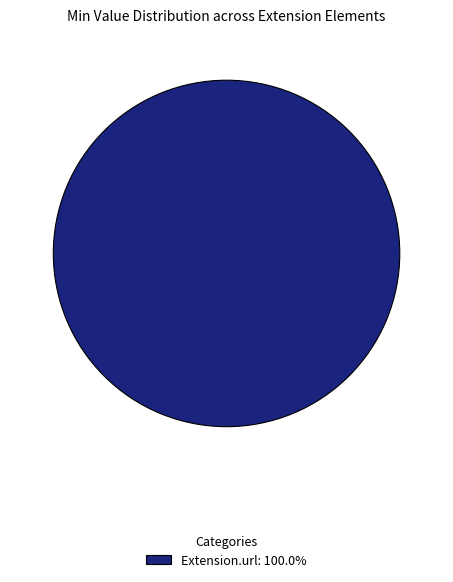

Is Extension.url: 100.0% the majority of the pie?

Yes